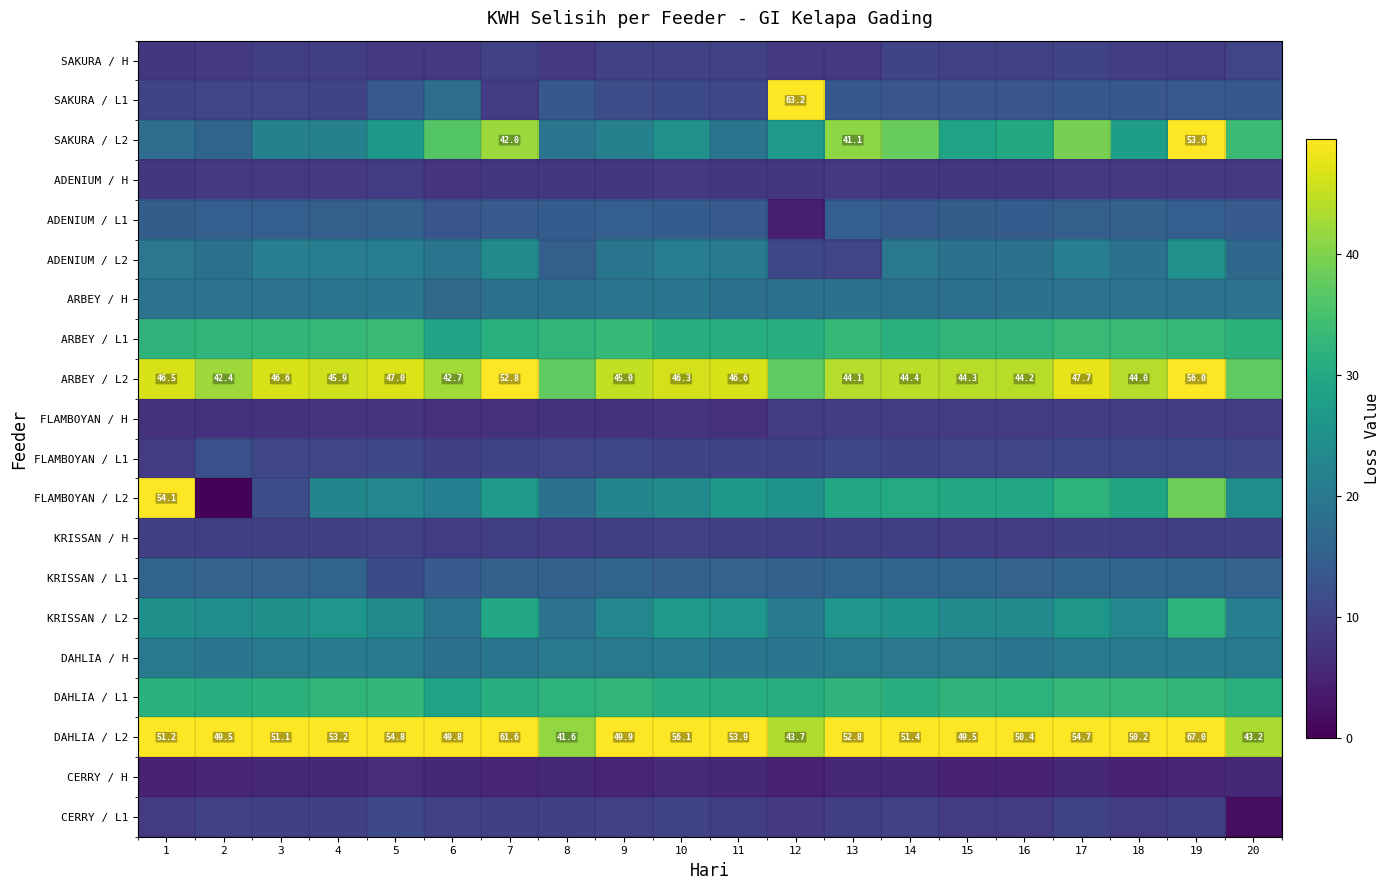

List the series in order of their peak value, lowest first.

CERRY / H, ADENIUM / H, FLAMBOYAN / H, KRISSAN / H, SAKURA / H, CERRY / L1, FLAMBOYAN / L1, ADENIUM / L1, KRISSAN / L1, ARBEY / H, DAHLIA / H, ADENIUM / L2, KRISSAN / L2, DAHLIA / L1, ARBEY / L1, SAKURA / L2, FLAMBOYAN / L2, ARBEY / L2, SAKURA / L1, DAHLIA / L2